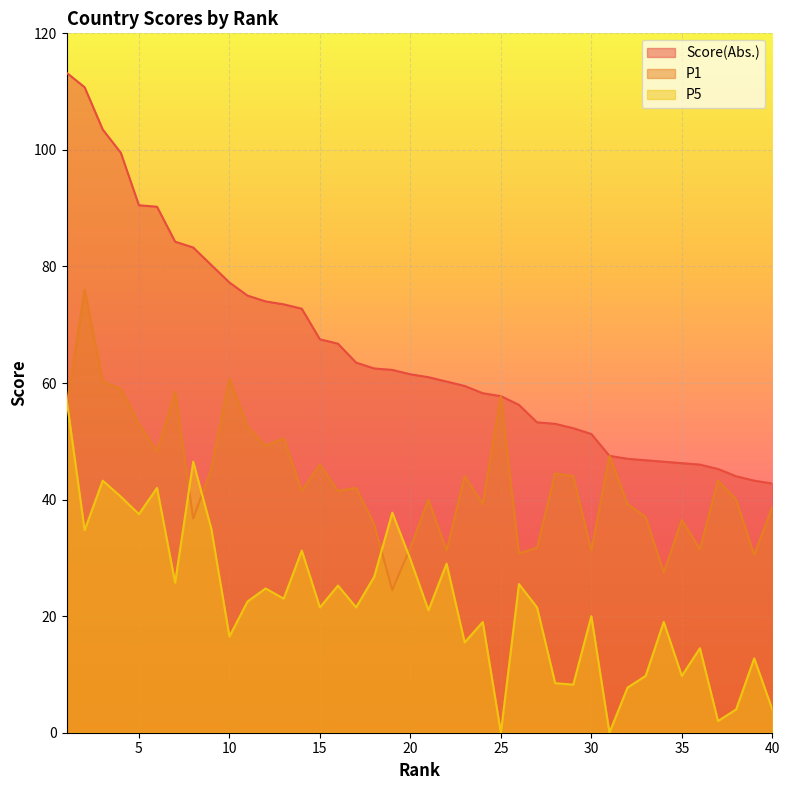

Reading right to left, transcribe all the data shown in this chart.

Score(Abs.): 42.8	43.2	44.0	45.2	46.0	46.2	46.5	46.8	47.0	47.5	51.2	52.2	53.0	53.2	56.2	57.8	58.2	59.5	60.2	61.0	61.5	62.2	62.5	63.5	66.8	67.5	72.8	73.5	74.0	75.0	77.2	80.2	83.2	84.2	90.2	90.5	99.5	103.5	110.8	113.2
P1: 38.8	30.5	40.0	43.2	31.5	36.5	27.5	37.0	39.2	47.5	31.2	44.0	44.5	31.8	30.8	57.8	39.2	44.0	31.2	40.0	31.8	24.5	35.8	42.0	41.5	46.0	41.5	50.5	49.2	52.5	60.8	45.2	36.8	58.5	48.2	53.0	59.0	60.2	76.0	56.0
P5: 4.0	12.8	4.0	2.0	14.5	9.8	19.0	9.8	7.8	0.0	20.0	8.2	8.5	21.5	25.5	0.0	19.0	15.5	29.0	21.0	29.8	37.8	26.8	21.5	25.2	21.5	31.2	23.0	24.8	22.5	16.5	35.0	46.5	25.8	42.0	37.5	40.5	43.2	34.8	57.2